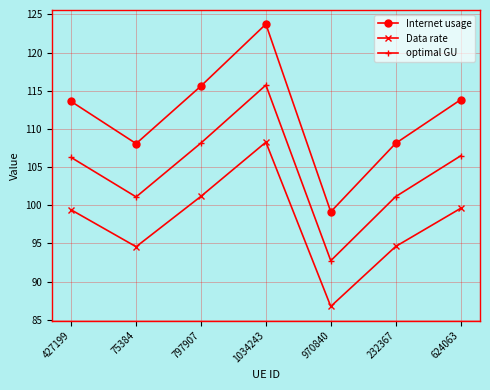

Which series has the largest range (max minus min)?

Internet usage